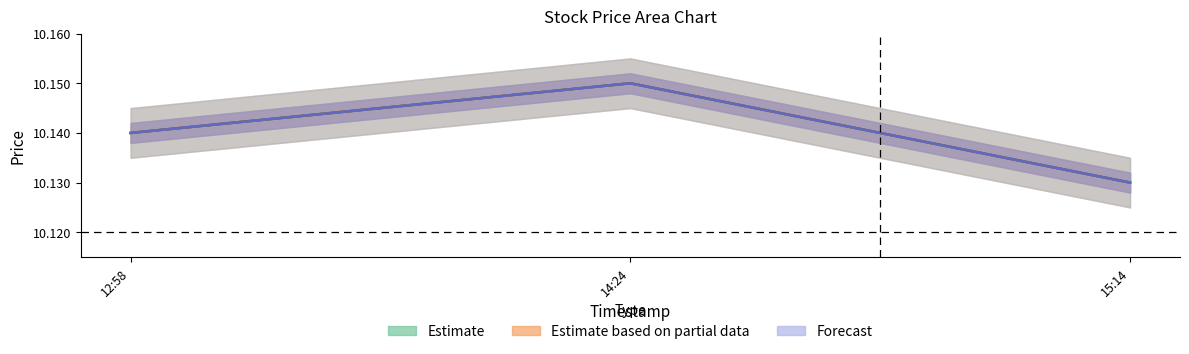

What is the average value of the high series?

10.1